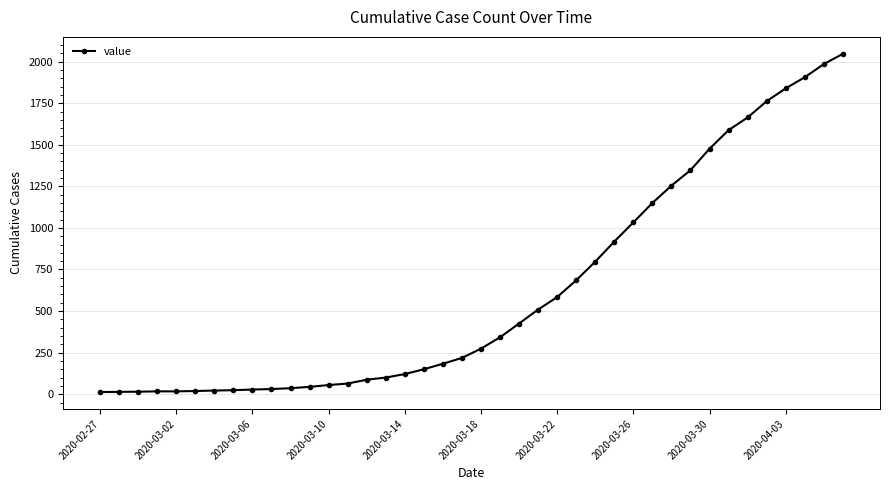

What is the difference between the maximum and minimum values?

2034